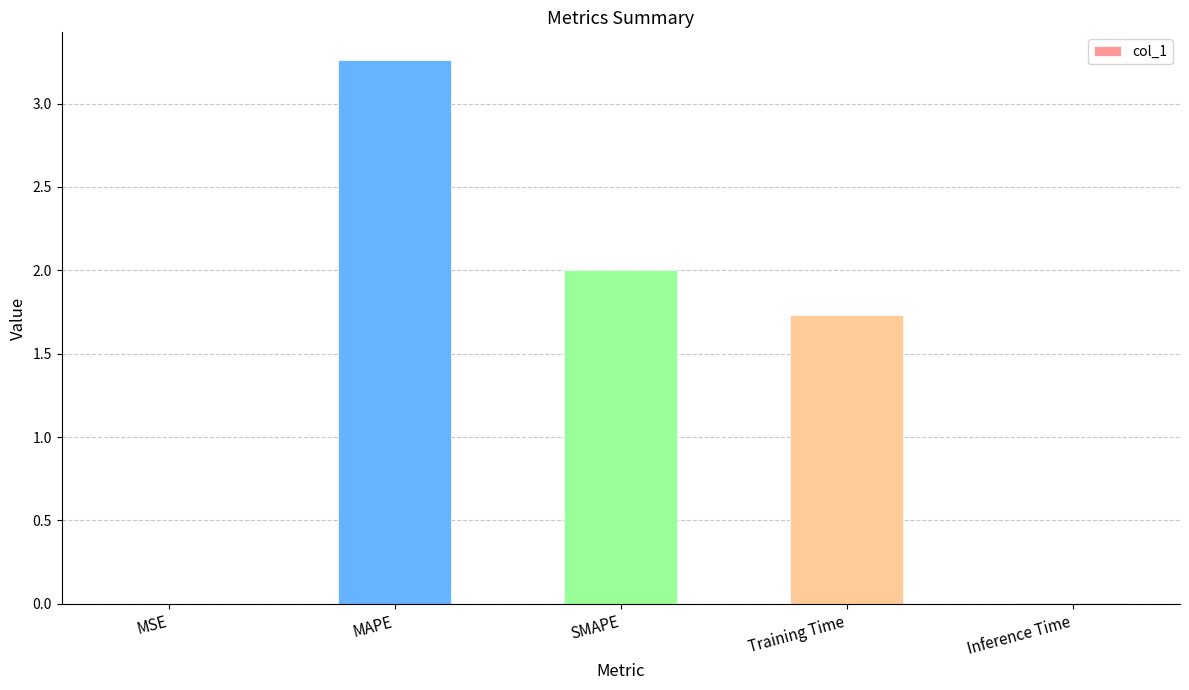

Are the bars horizontal?

No